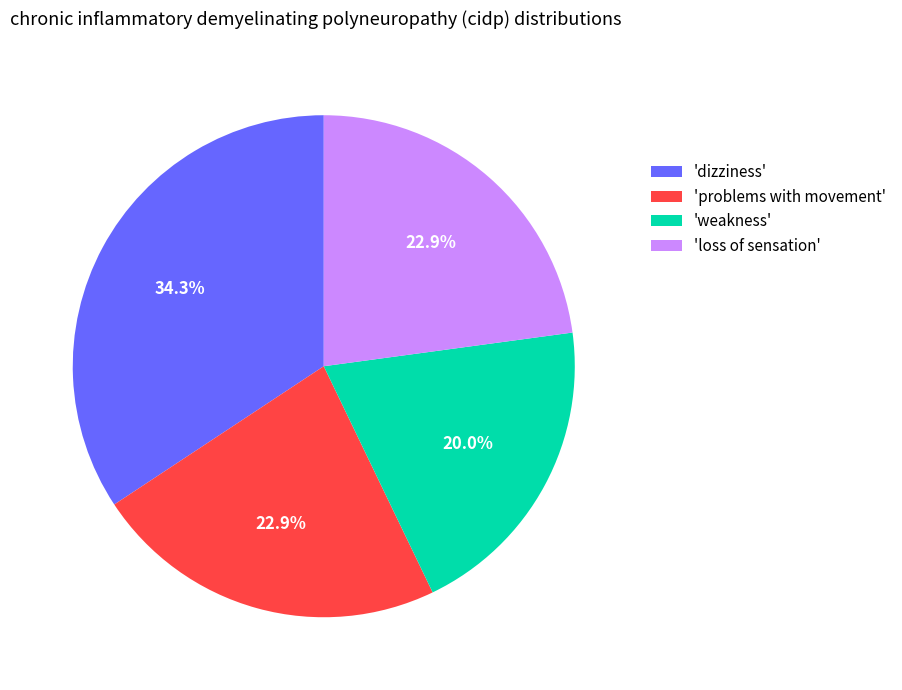

To the nearest percent, what is the average slice percentage?

25%